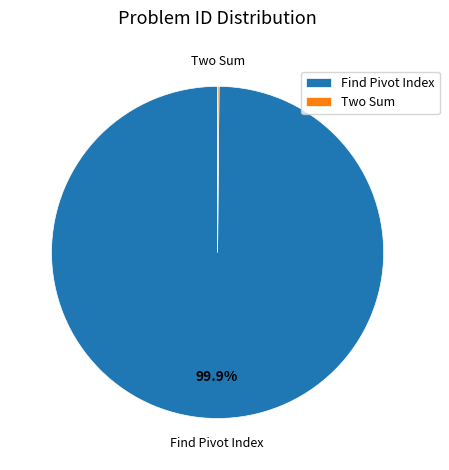

Does Find Pivot Index account for over 50% of the chart?

Yes